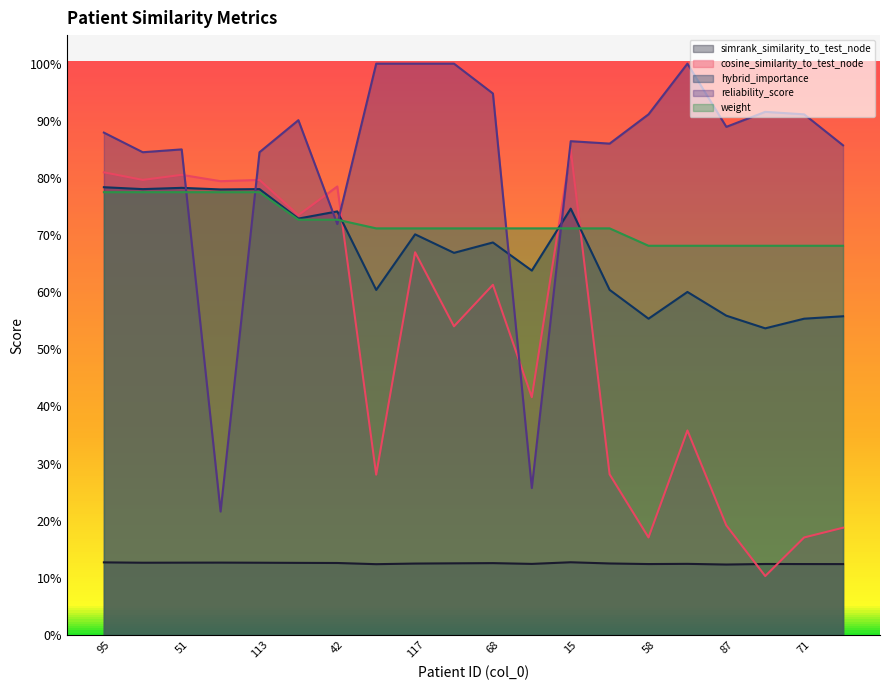

What is the difference between the maximum and minimum values in the reliability_score series?

0.8